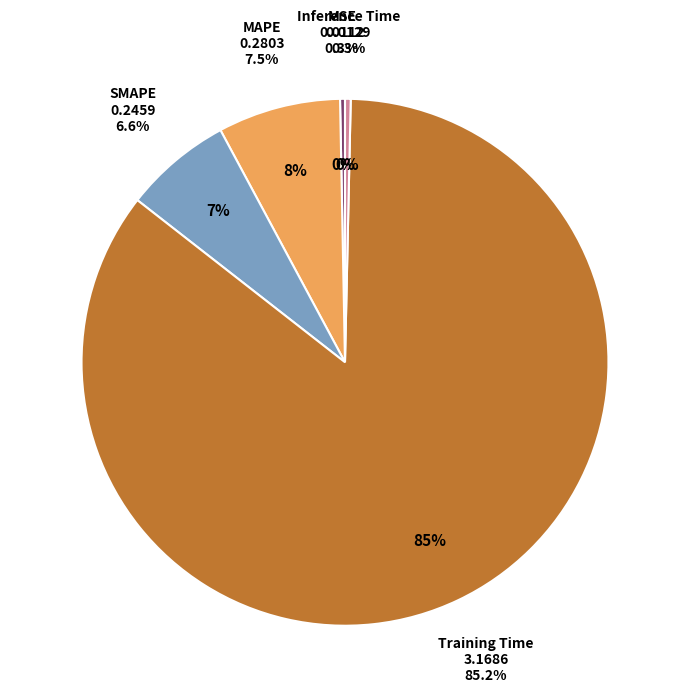

Is it true that MAPE is 8% of the pie?

True